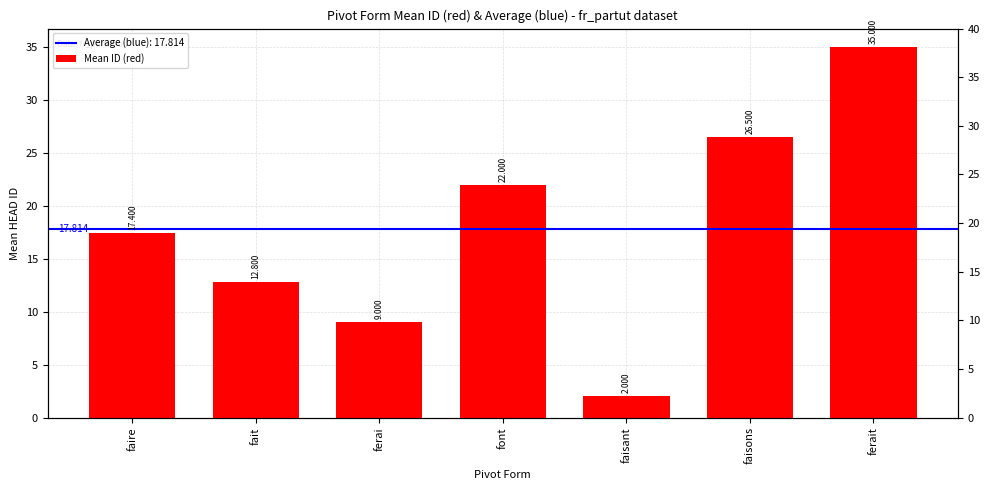

Rank the categories by value from highest to lowest.

ferait, faisons, font, faire, fait, ferai, faisant